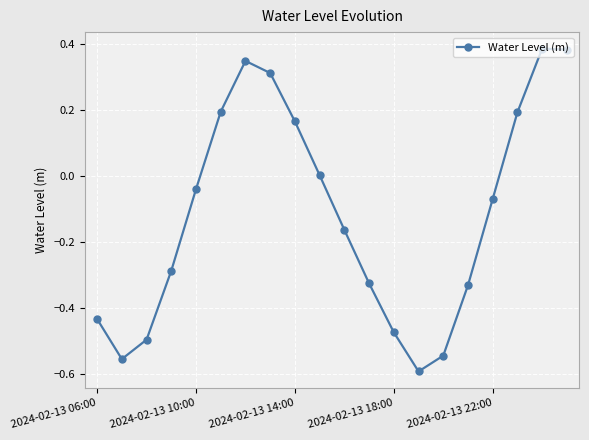

Does the chart have visible grid lines?

Yes